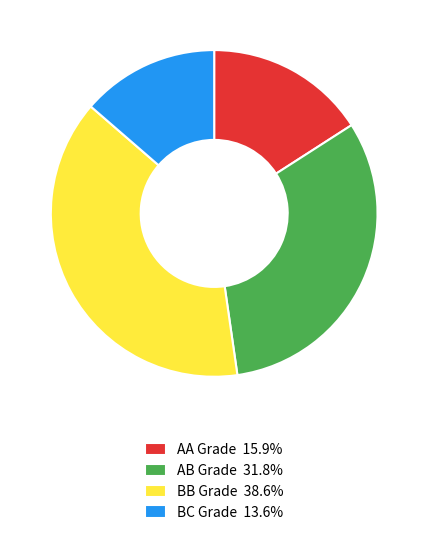

Is the sum of AA Grade 15.9% and AB Grade 31.8% greater than half?

No